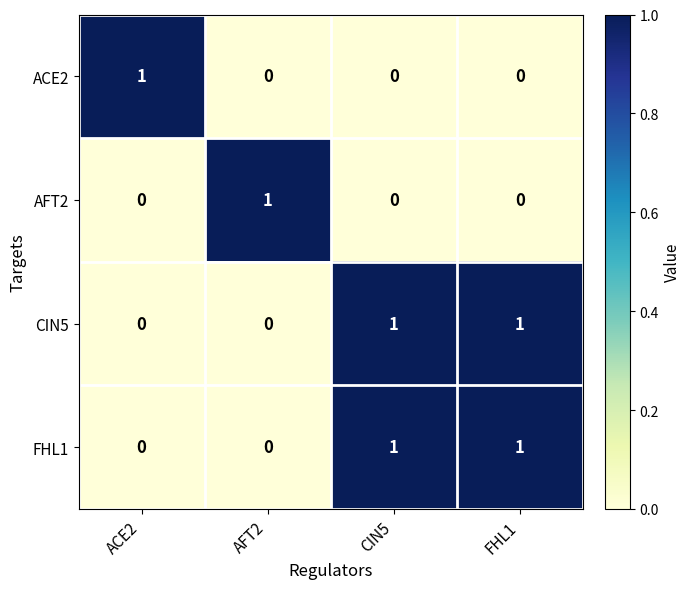

Count the AFT2 values in the range 0 to 1.

4